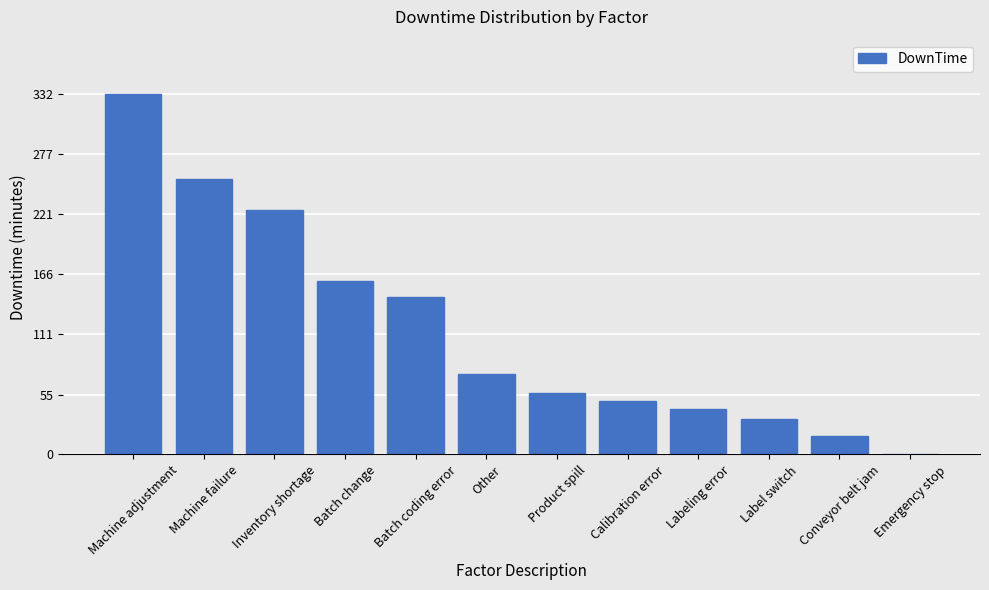

What is the sum of all values?

1388